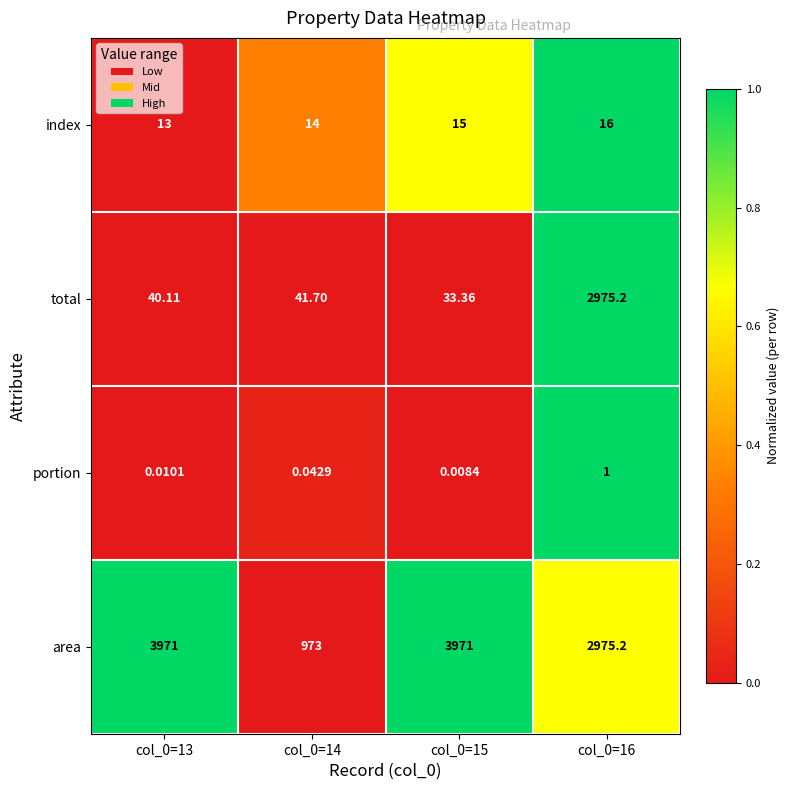

How many series are shown in this chart?

4